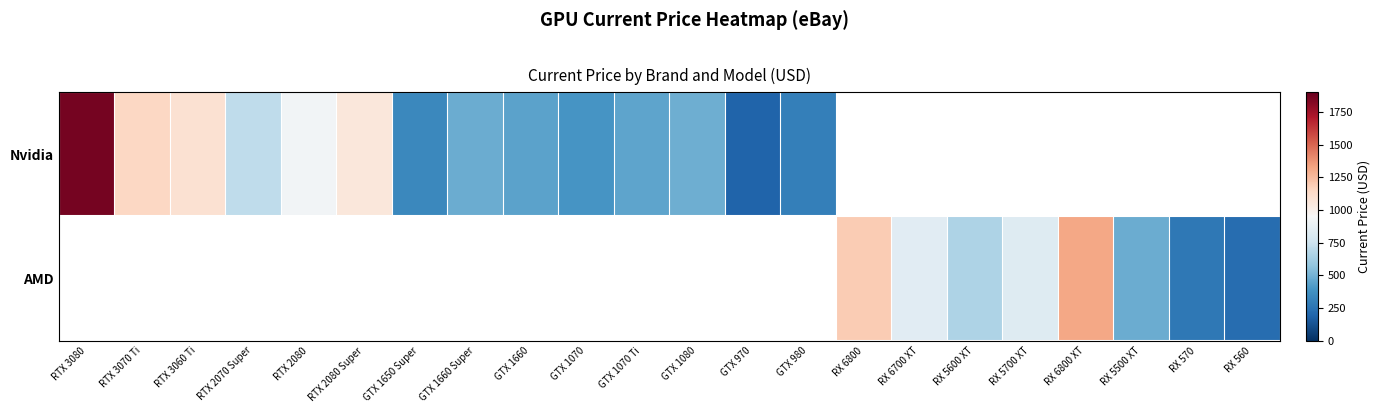

Rank the series by their maximum value, from highest to lowest.

Nvidia, AMD